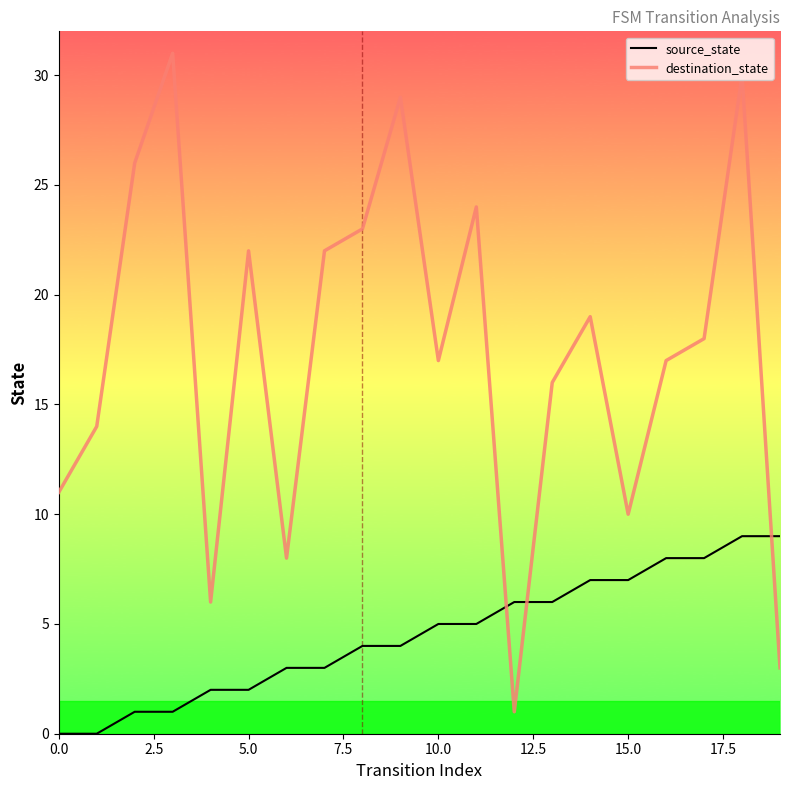

How many intersections are there between source_state and destination_state?

3